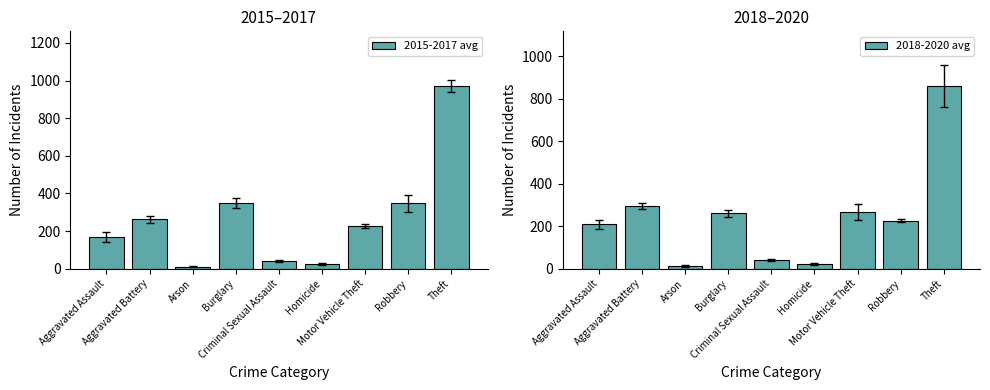

What is the maximum value shown in the chart?

970.7